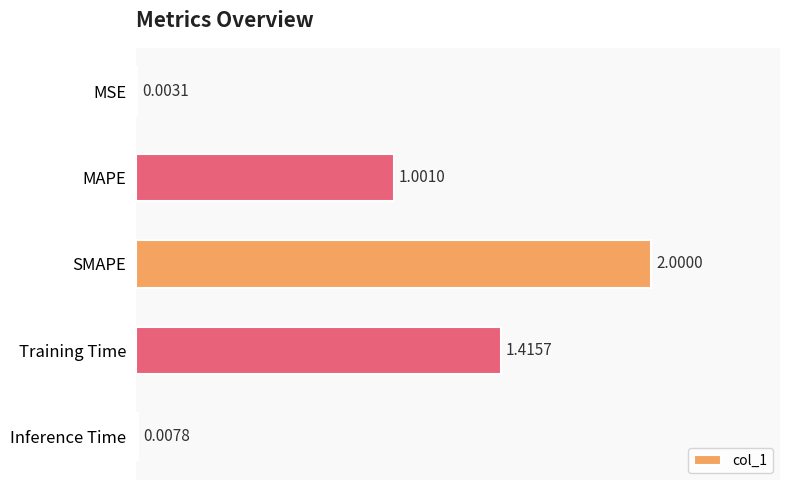

What is the change in value from MAPE to Inference Time?

-1.0